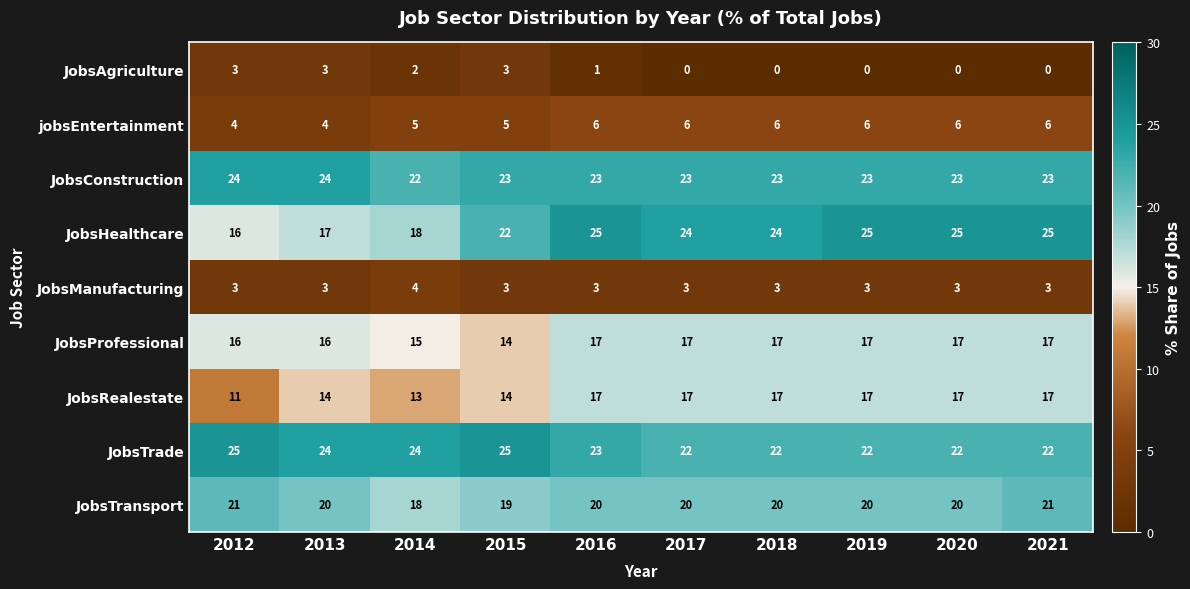

Which series changed the most between 2020 and 2021?

JobsTransport